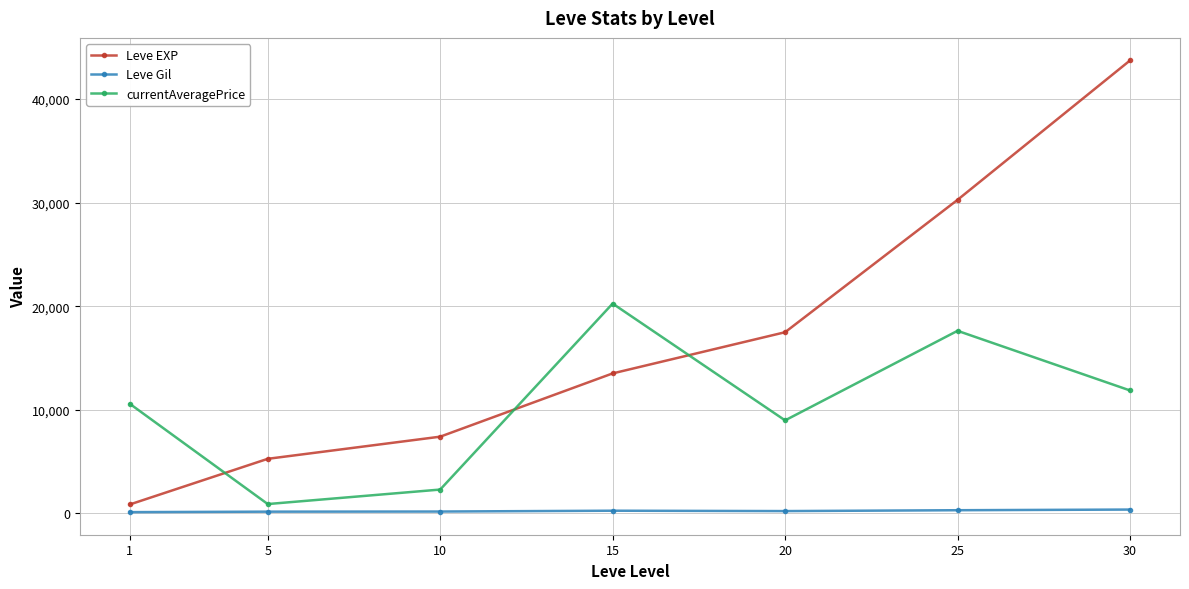

What is the greatest value displayed?

43730.0